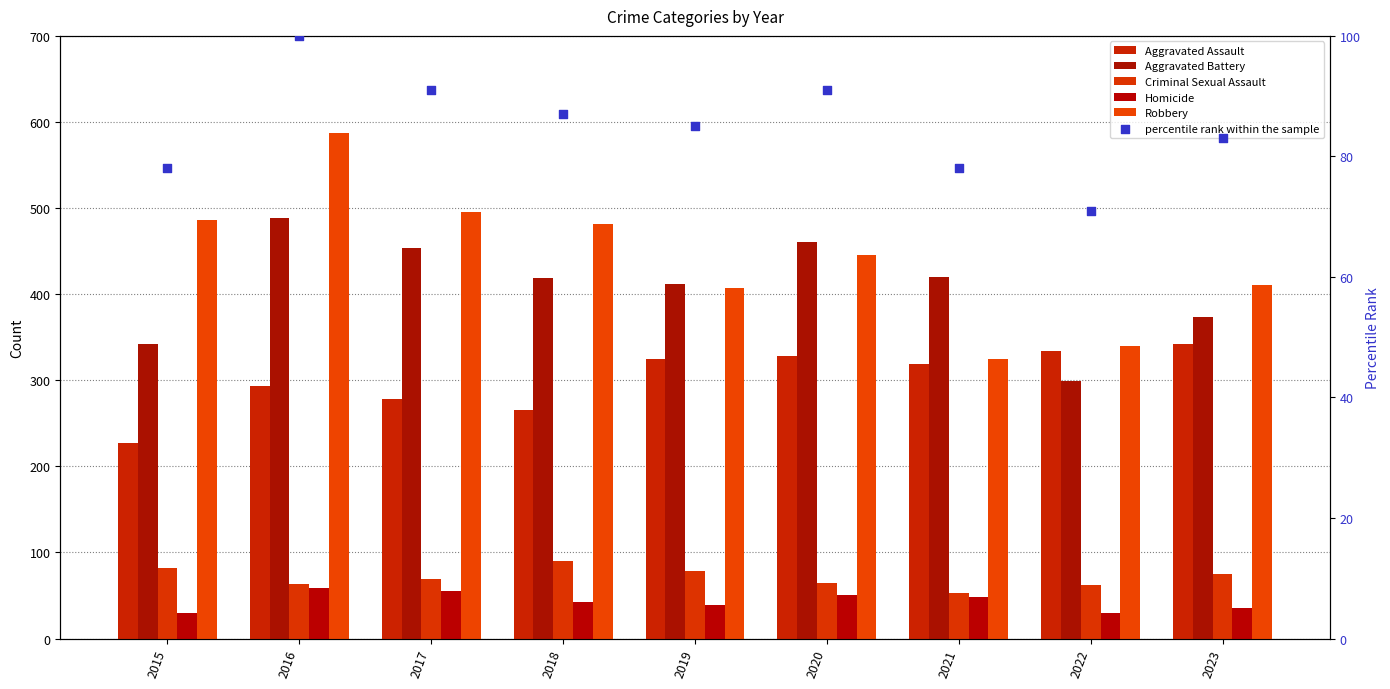

Which series contains the highest Y value?

Robbery